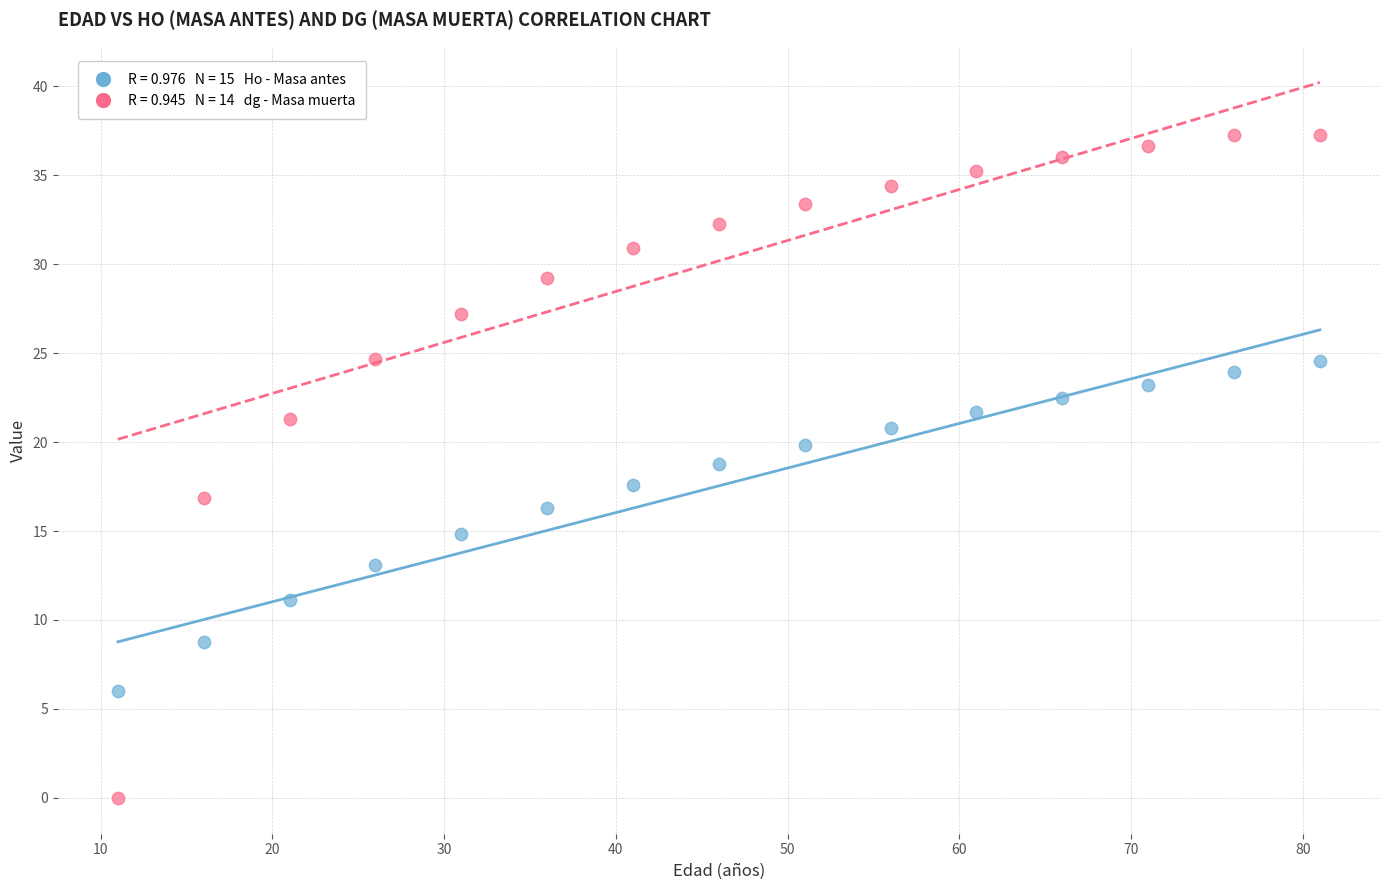

Across all data points, what is the range of Y values (max minus min)?

37.3